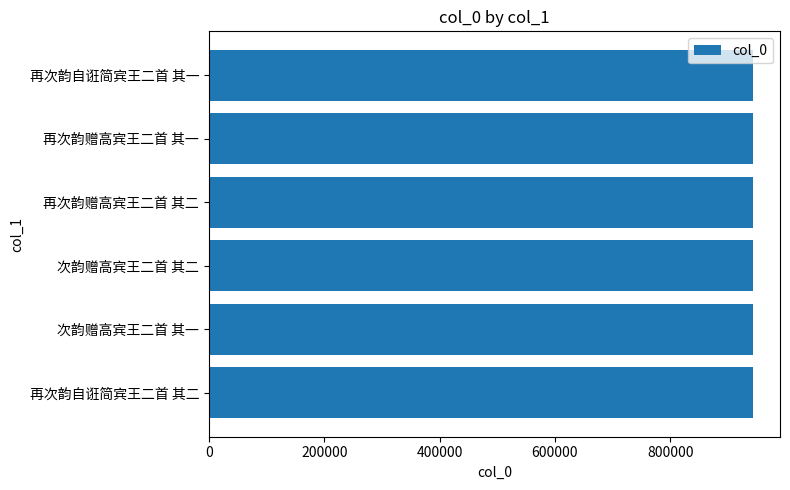

The chart shows a value of 355194 at 再次韵赠高宾王二首 其二. True or false?

False